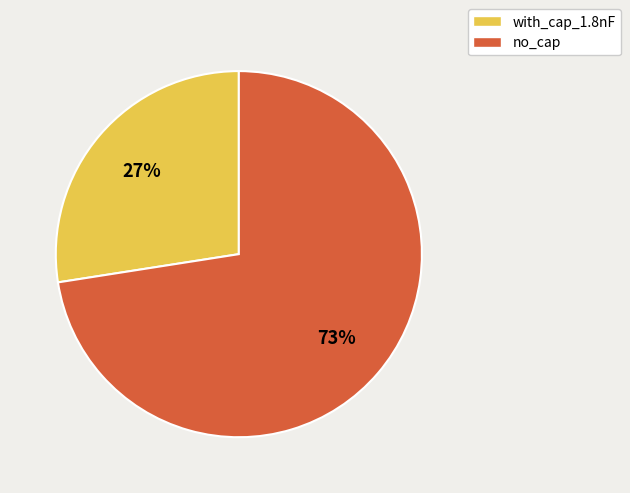

To the nearest percent, what portion does no_cap represent?

73%